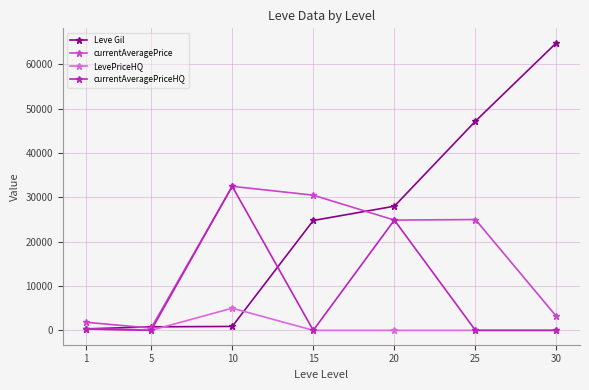

What are all the series names shown in the legend?

Leve Gil, currentAveragePrice, LevePriceHQ, currentAveragePriceHQ